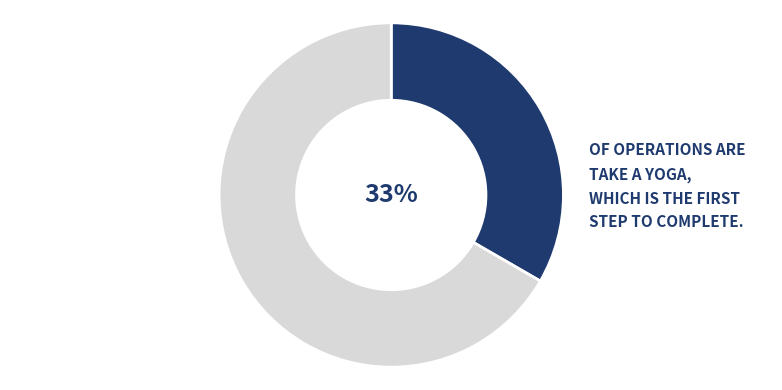

Count the number of slices in the pie.

2